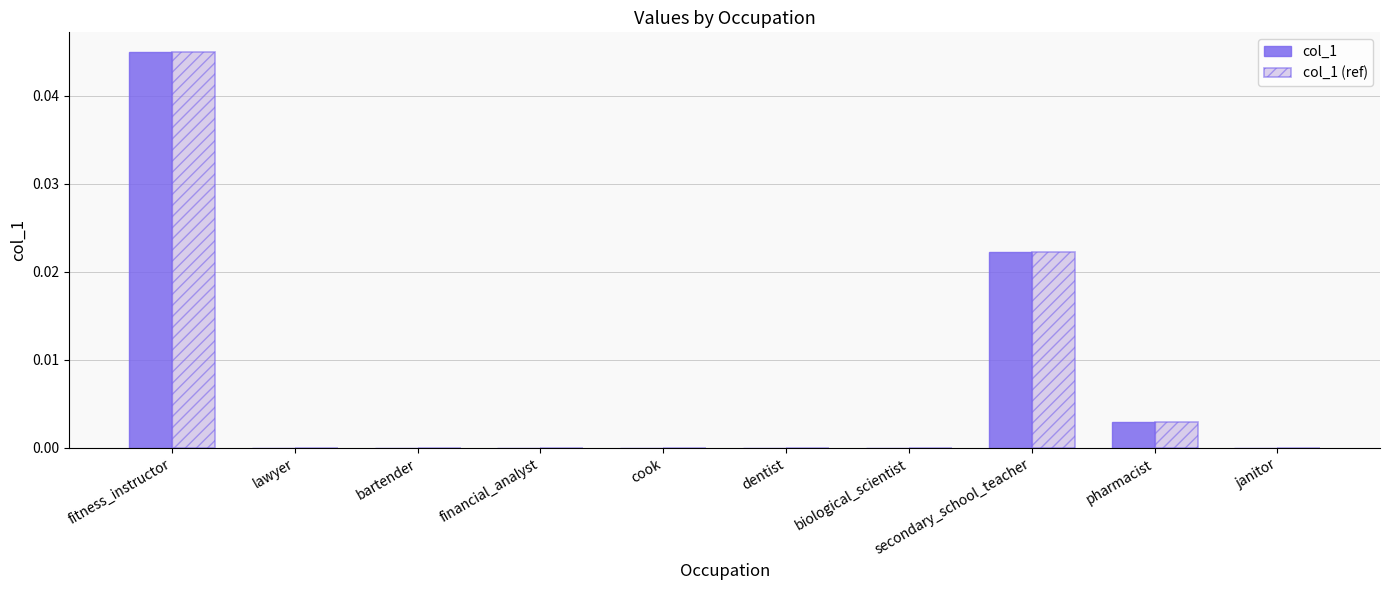

Which label corresponds to the largest value in the chart?

fitness_instructor